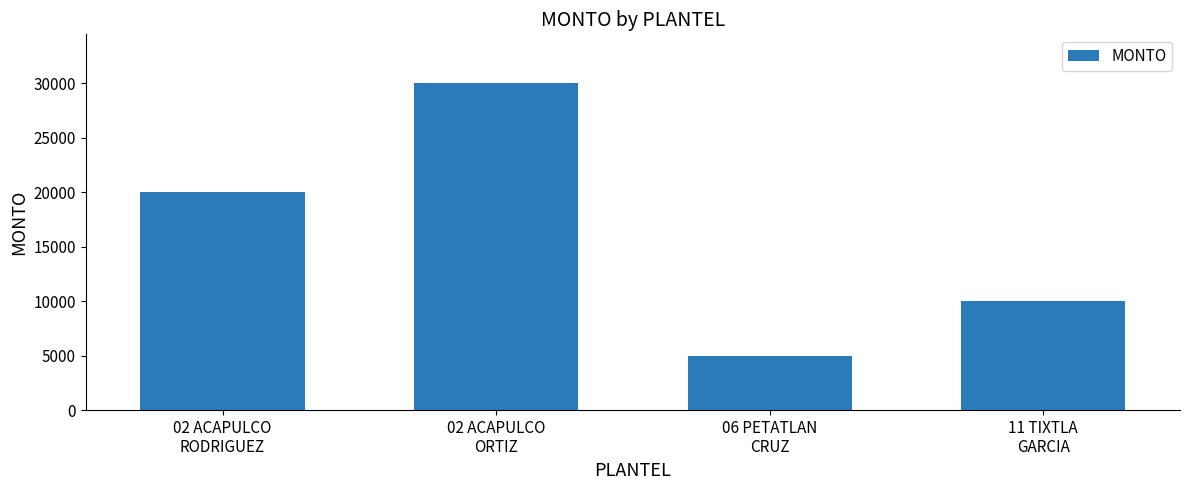

Which label corresponds to the largest value in the chart?

02 ACAPULCO
ORTIZ